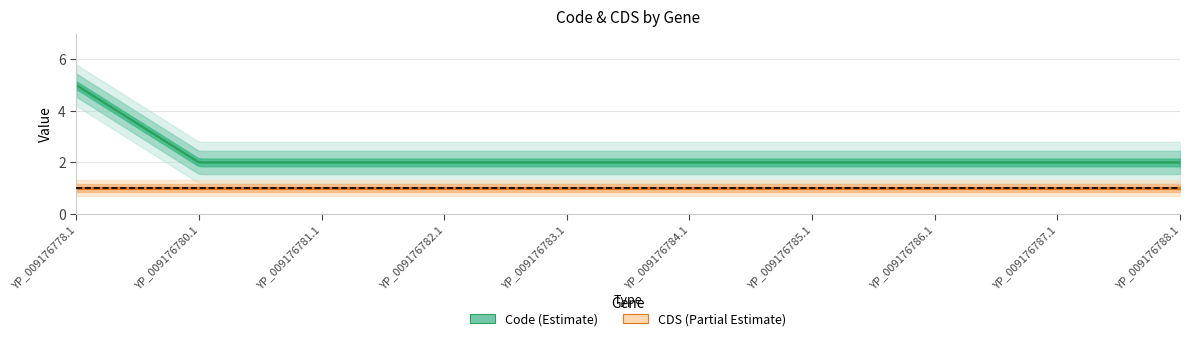

Between YP_009176782.1 and YP_009176783.1, which series saw the biggest shift?

Code